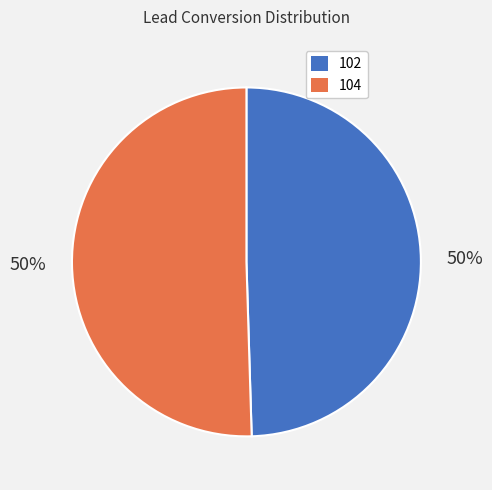

What percentage is the 102 slice, to the nearest percent?

50%